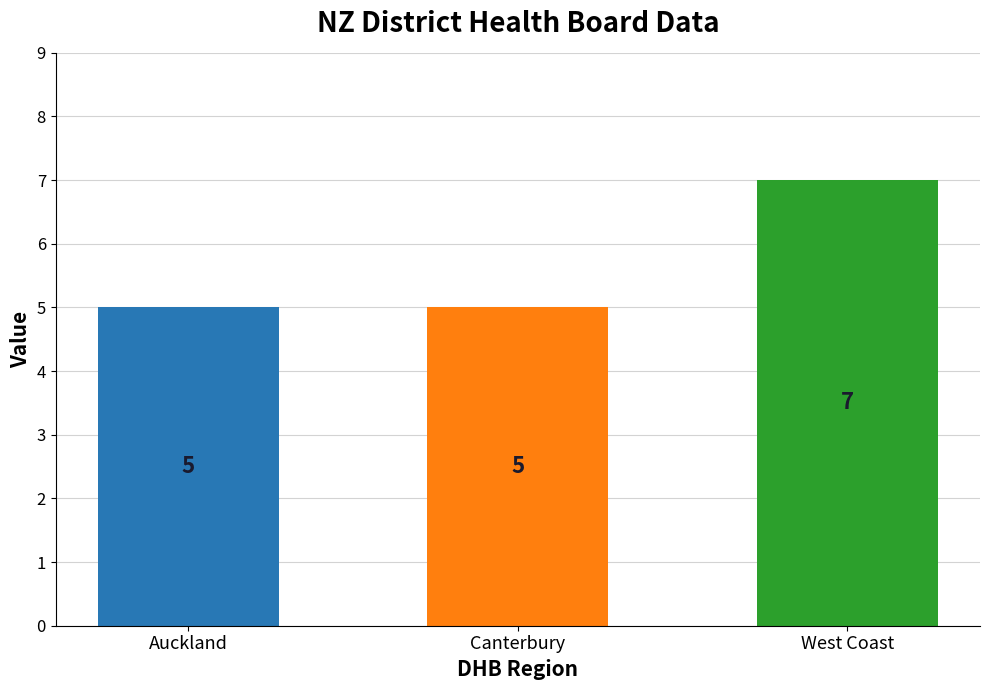

True or false: the data shows 5 at Auckland.

True